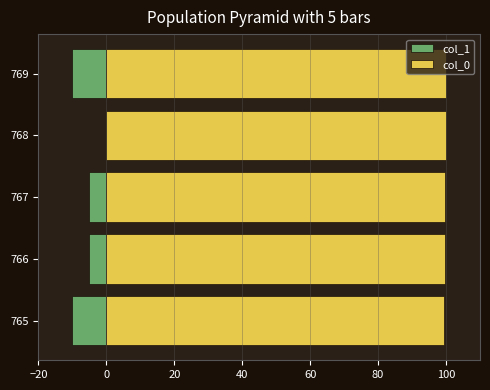

What is the approximate value of col_0 at 765?

99.5